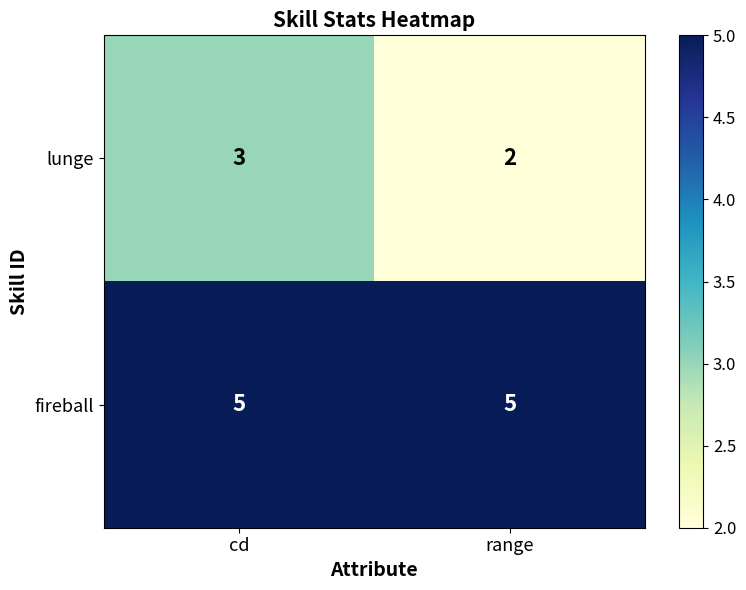

Reading left to right, list all the values displayed in this chart.

lunge: 3	2
fireball: 5	5